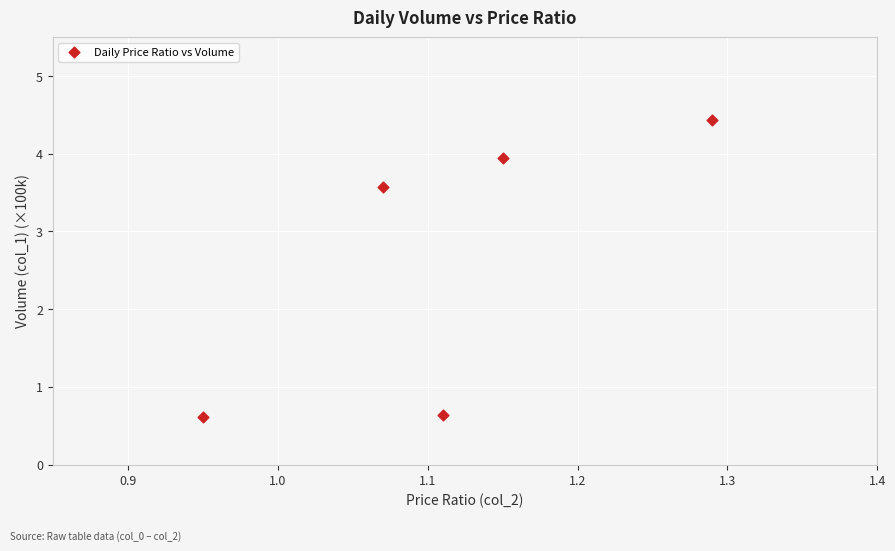

What is the range of Y values (max minus min)?

3.8